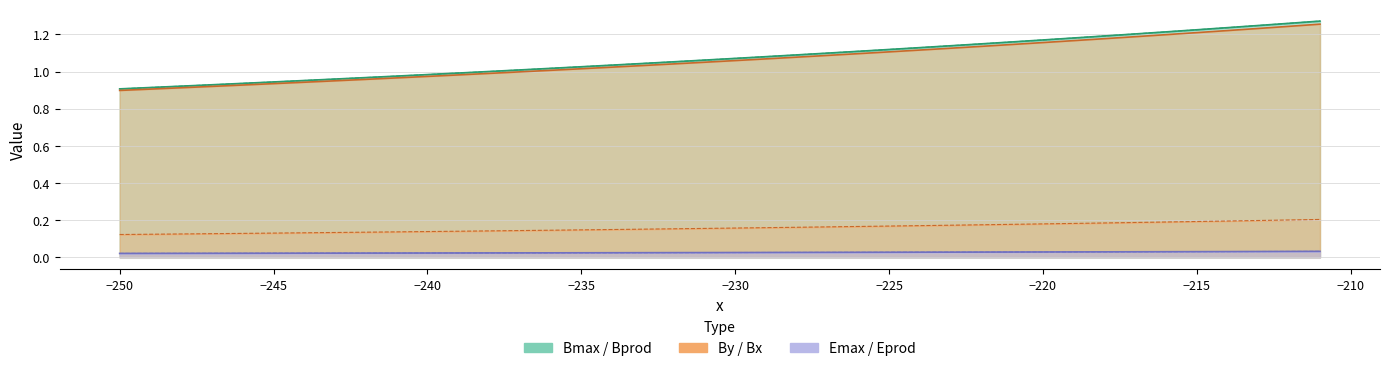

What is the difference between the maximum and minimum values in the Bprod line series?

0.4